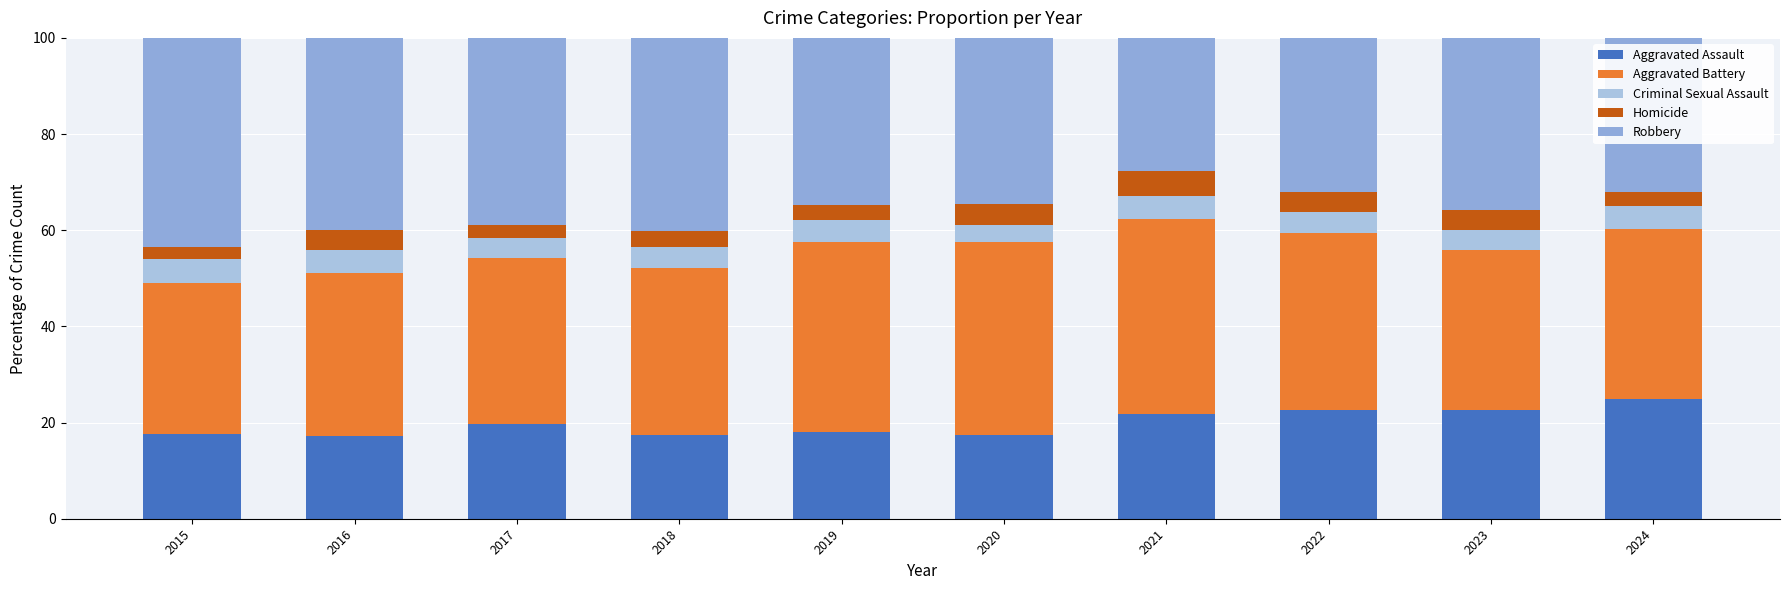

At 2023, list the series in order from largest to smallest.

Robbery, Aggravated Battery, Aggravated Assault, Criminal Sexual Assault, Homicide